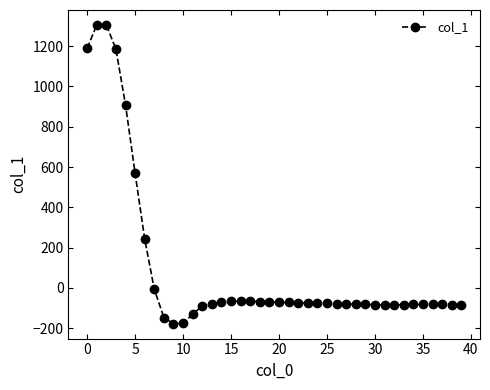

What is the smallest value displayed?

-177